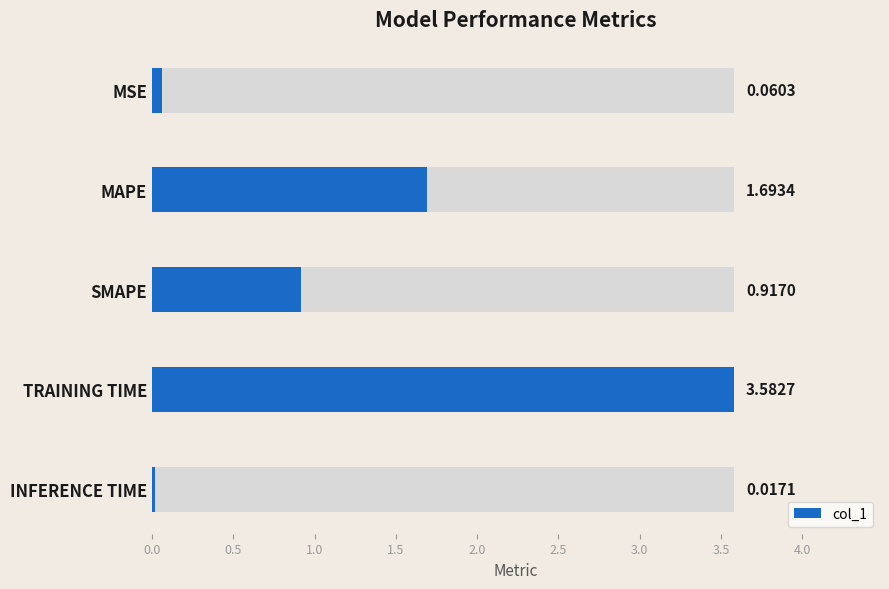

How many distinct data groups are displayed?

1